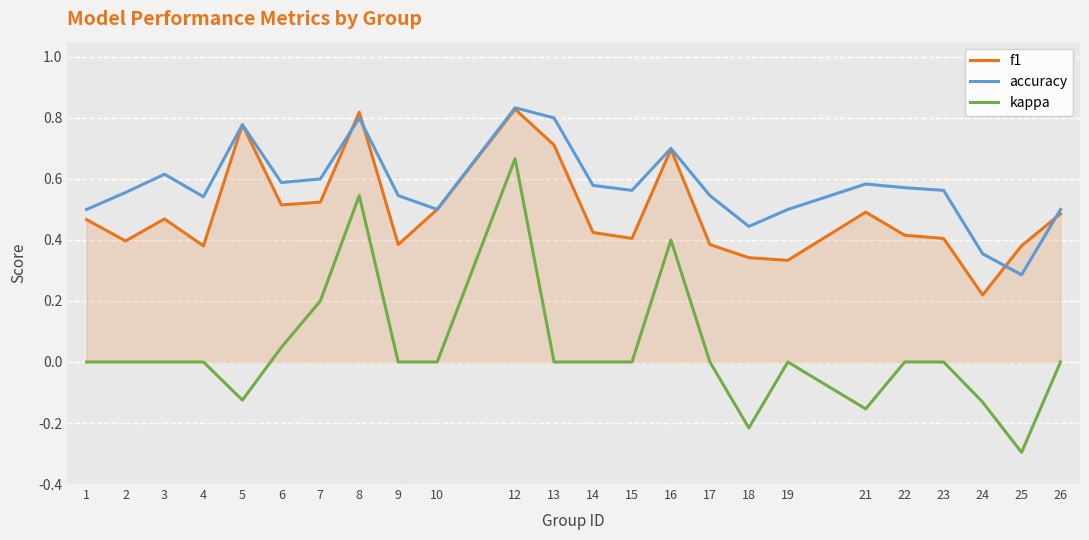

At which category is the sum across all series the highest?

12